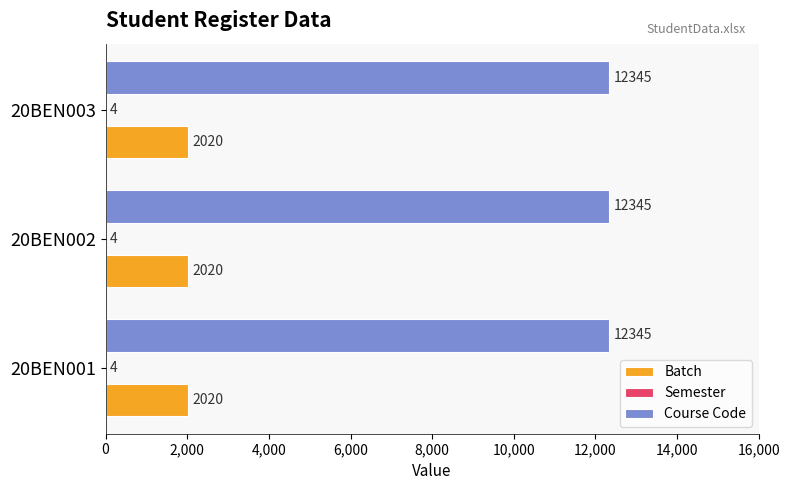

True or false: Course Code has a value of 12345 at 20BEN001.

True